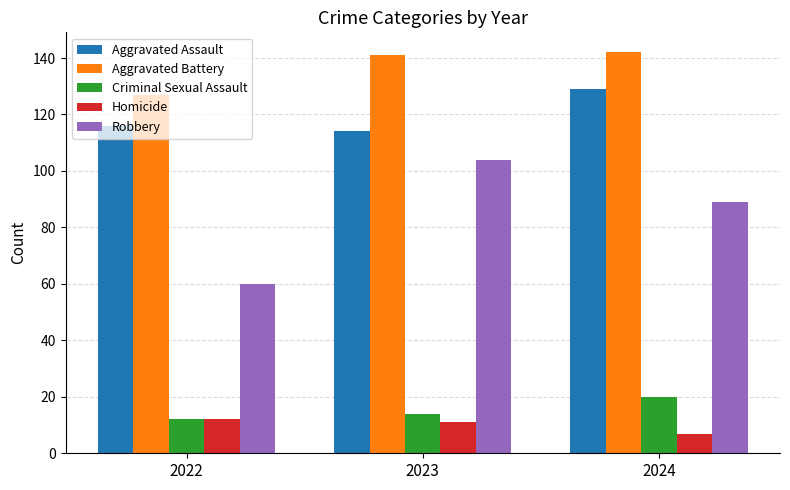

Reading left to right, list all the values displayed in this chart.

Aggravated Assault: 116	114	129
Aggravated Battery: 127	141	142
Criminal Sexual Assault: 12	14	20
Homicide: 12	11	7
Robbery: 60	104	89